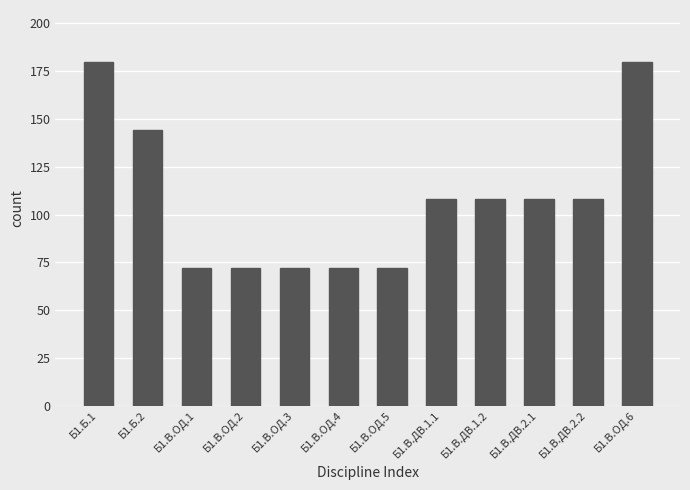

Does the chart contain any negative values?

No